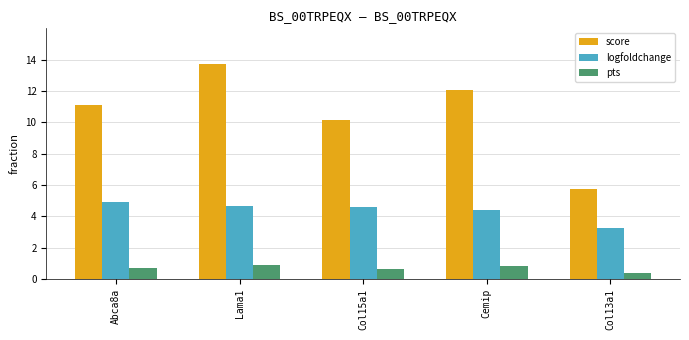

What is the maximum value for logfoldchange?

4.9